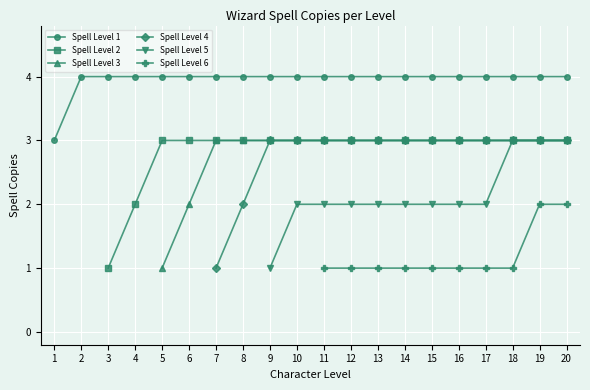

Which series has the widest spread of values?

Spell Level 2